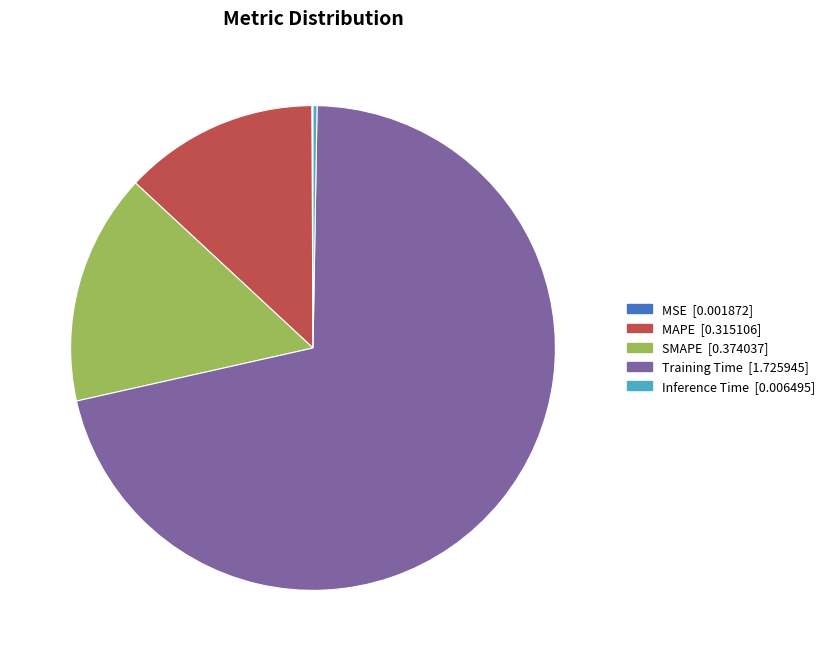

Which category accounts for the majority?

Training Time